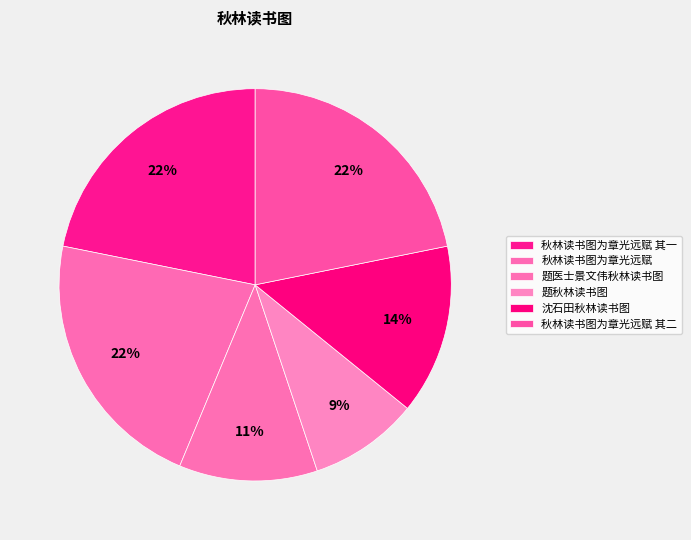

Rank the categories by value from lowest to highest.

题秋林读书图, 题医士景文伟秋林读书图, 沈石田秋林读书图, 秋林读书图为章光远赋 其一, 秋林读书图为章光远赋 其二, 秋林读书图为章光远赋